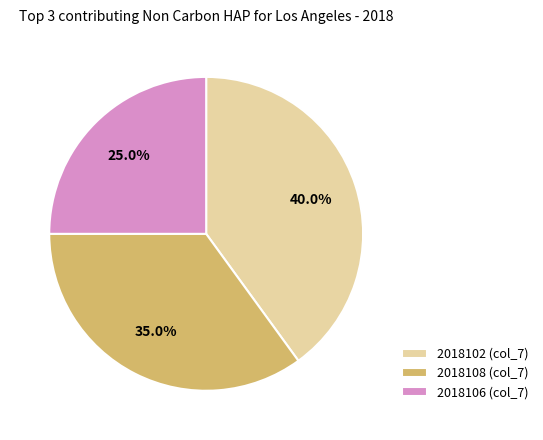

Which category has the biggest portion of the pie?

2018102 (col_7)